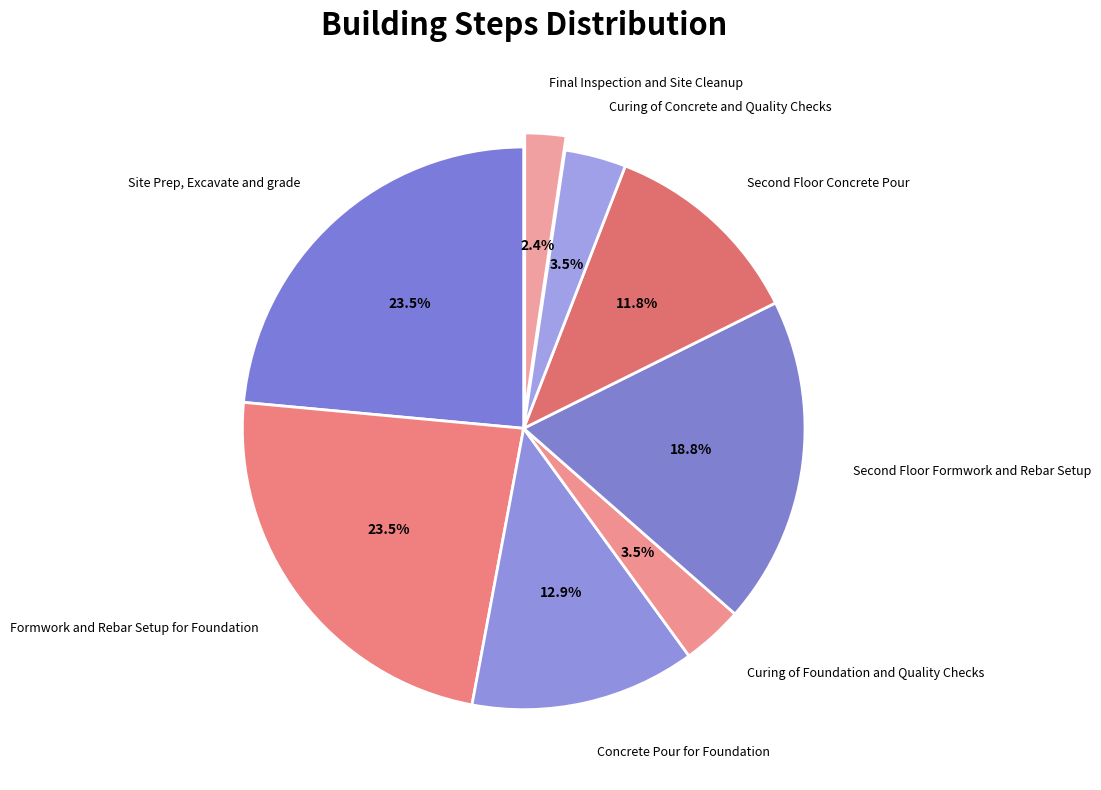

To the nearest percent, what is the average slice percentage?

12%